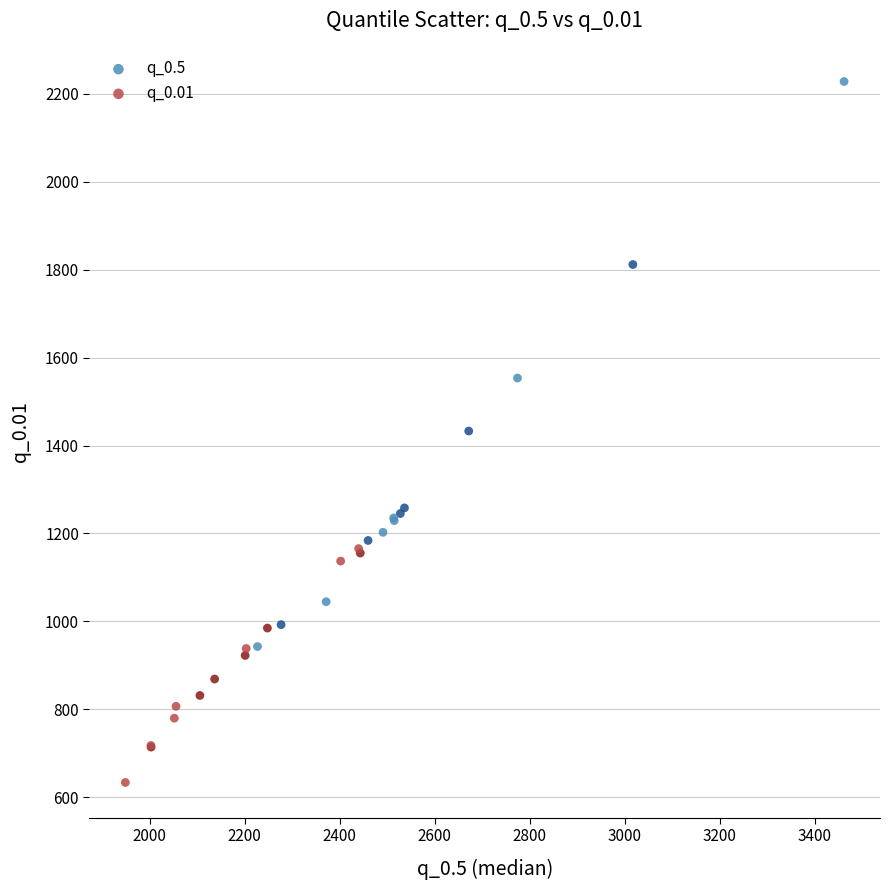

Which series reaches the maximum Y coordinate?

q_0.5